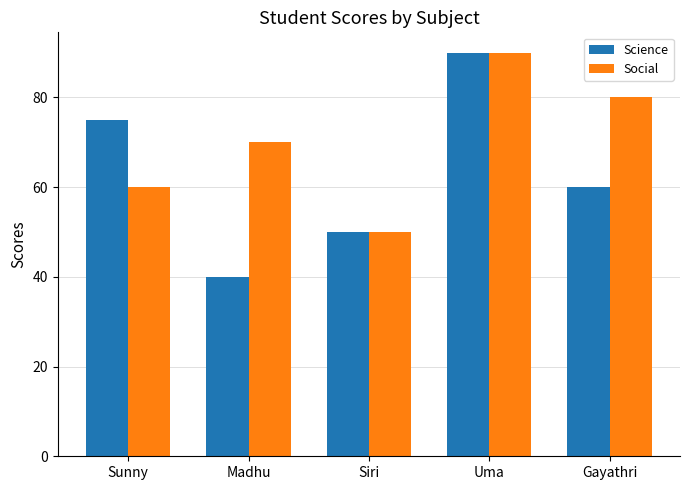

What is the difference between the maximum and second lowest values in the Science series?

40